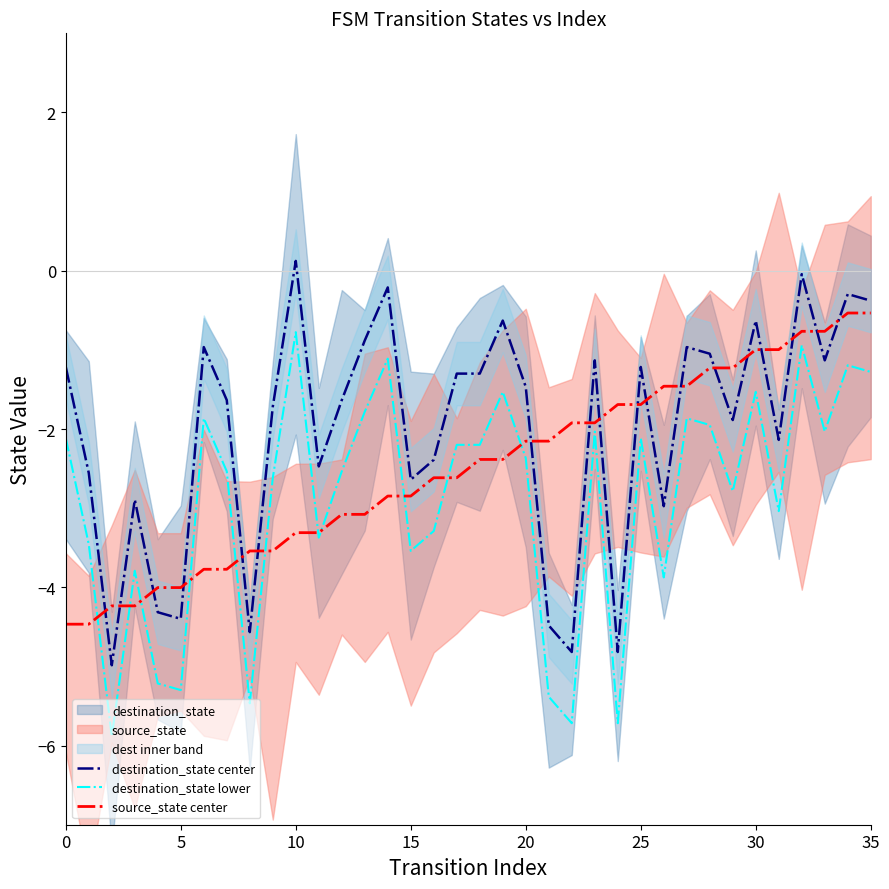

List the series in order of their peak value, lowest first.

destination_state lower, source_state center, destination_state center